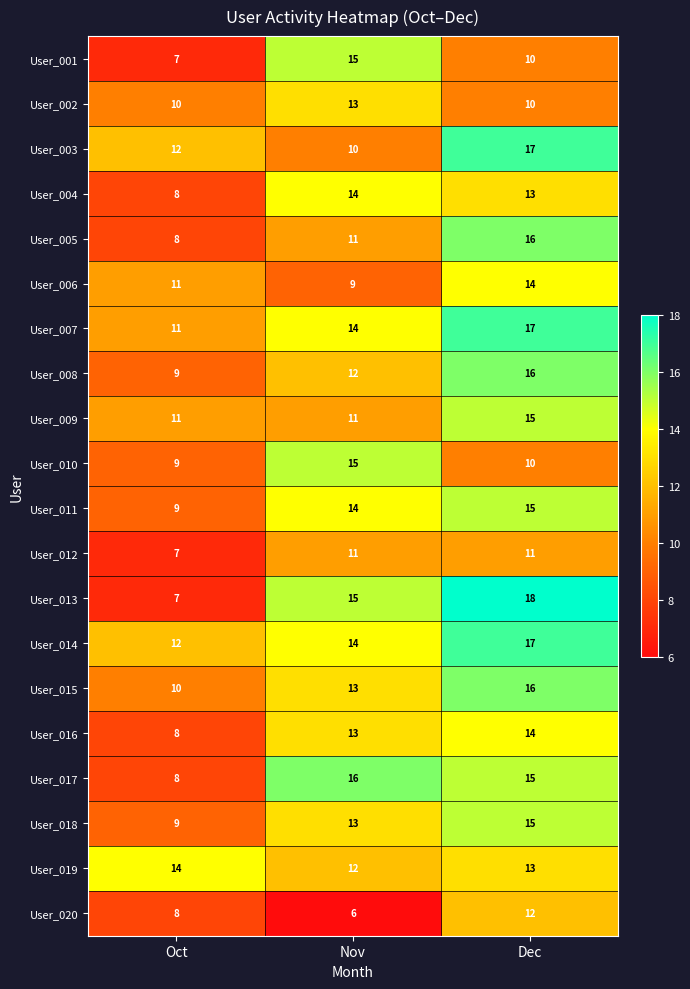

Rank the categories by User_003 value from highest to lowest.

Dec, Oct, Nov